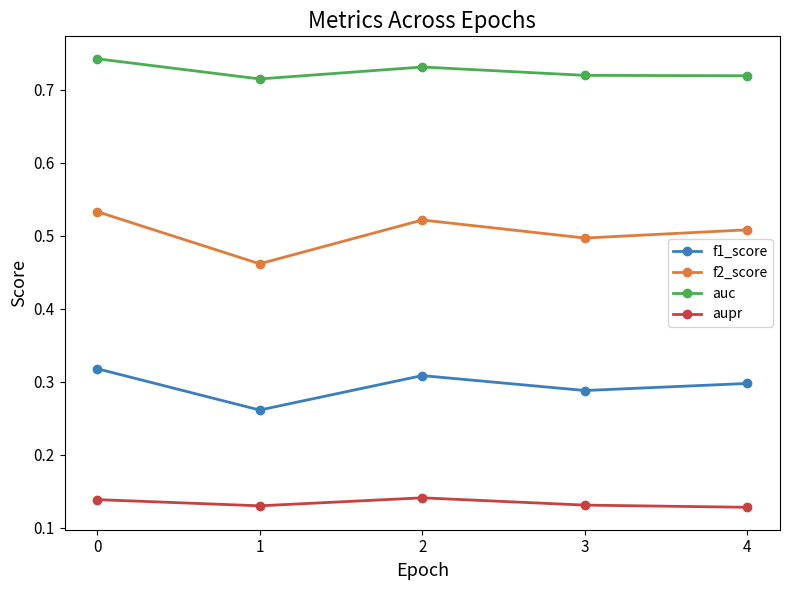

What is the sum of the auc values at 3 and 2?

1.5